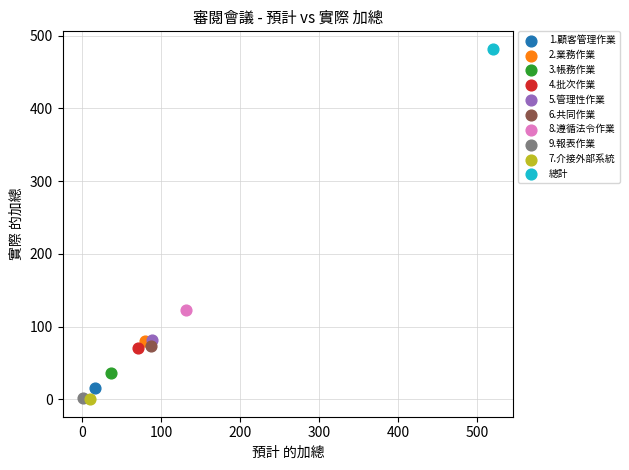

Which series contains the highest Y value?

總計